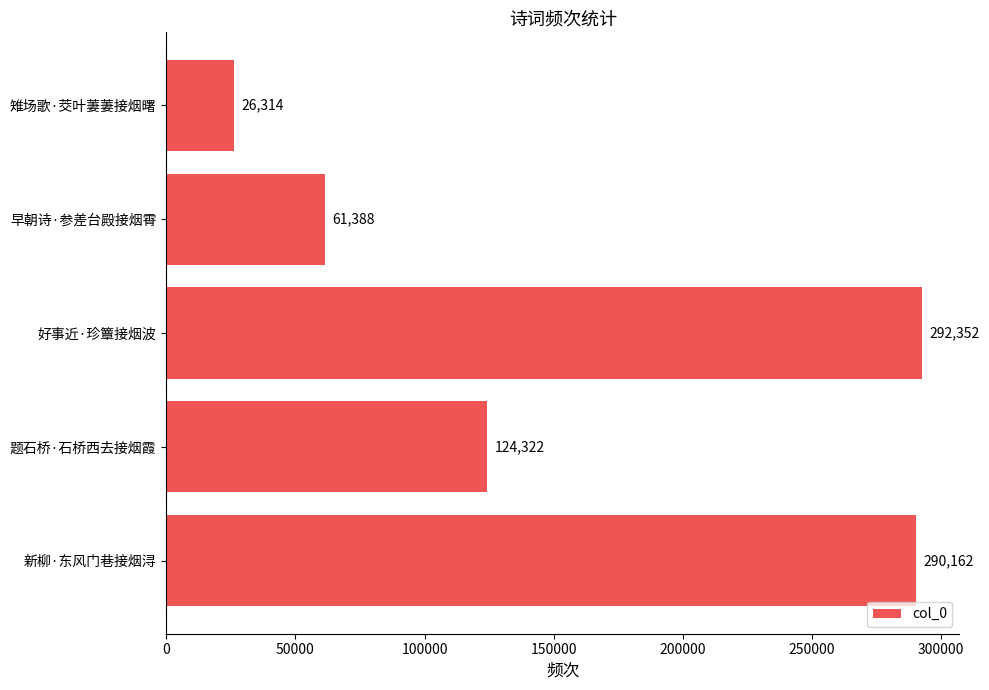

What is the difference between the maximum and second lowest values?

230964